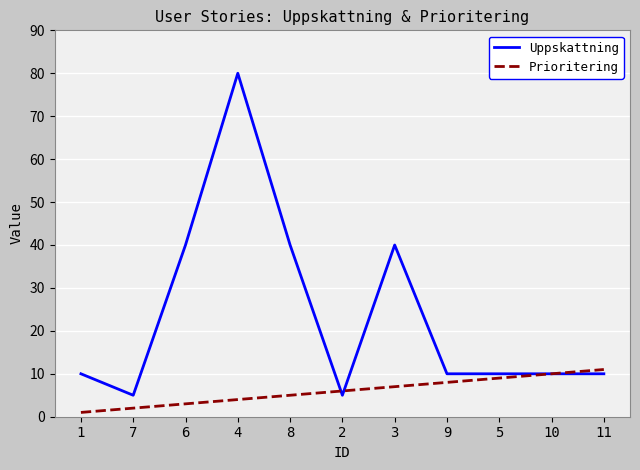

Reading left to right, list all the values displayed in this chart.

Uppskattning: 1=10	7=5	6=40	4=80	8=40	2=5	3=40	9=10	5=10	10=10	11=10
Prioritering: 1=1	7=2	6=3	4=4	8=5	2=6	3=7	9=8	5=9	10=10	11=11